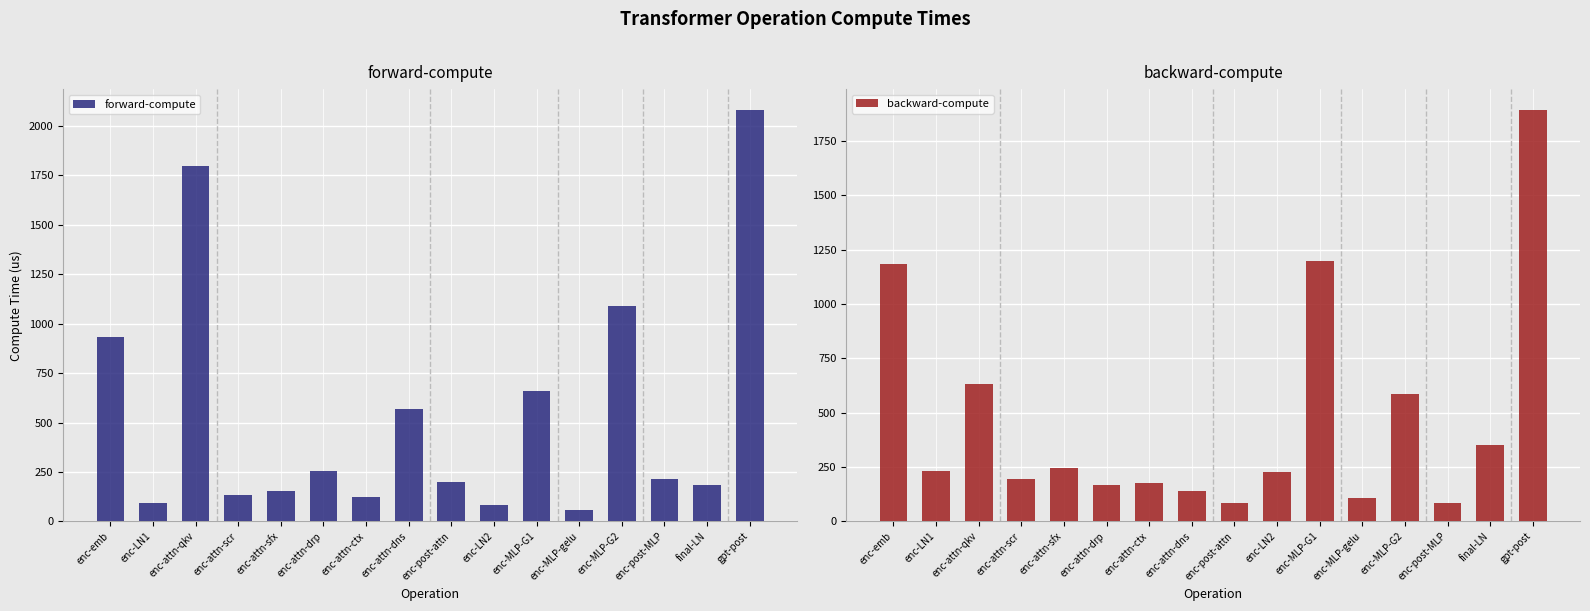

Count the number of categories in the chart.

16